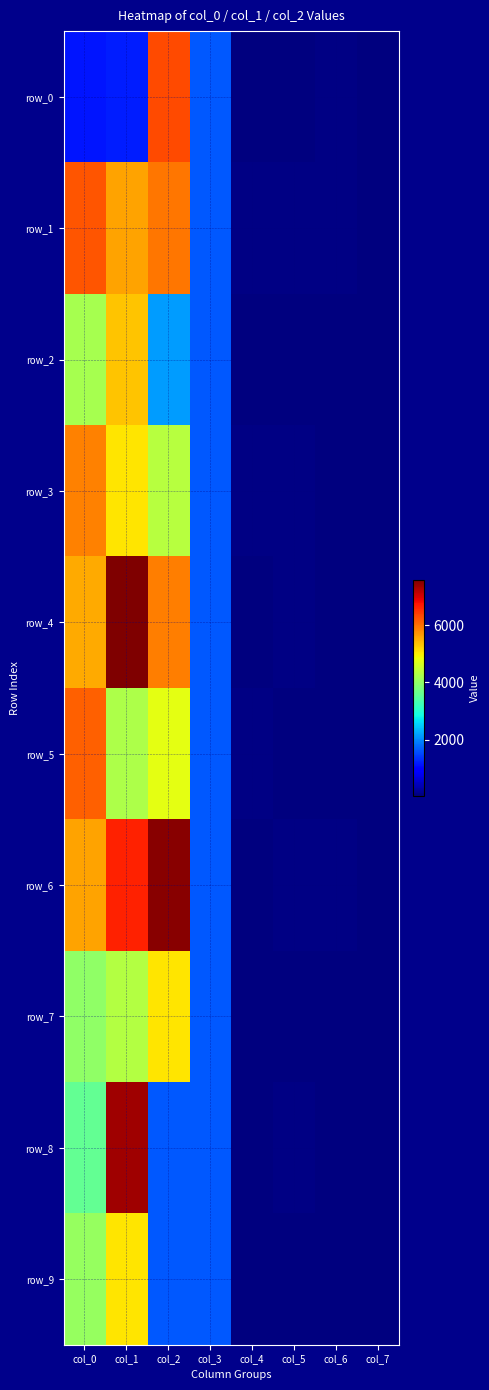

What is the total value across all series at col_1?

52443